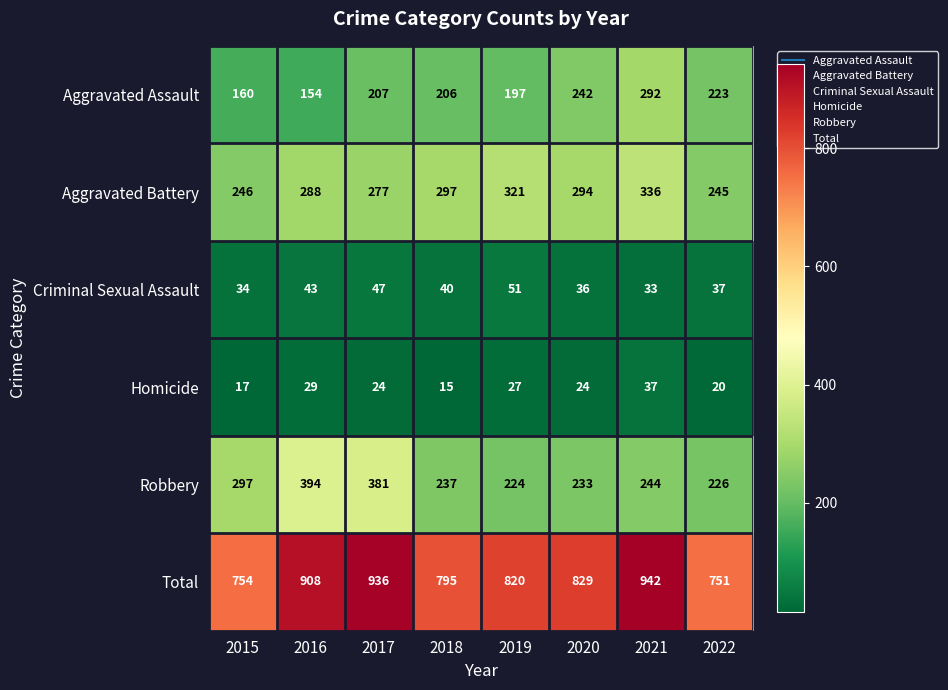

Is it true that Aggravated Battery equals 297 at 2018?

True